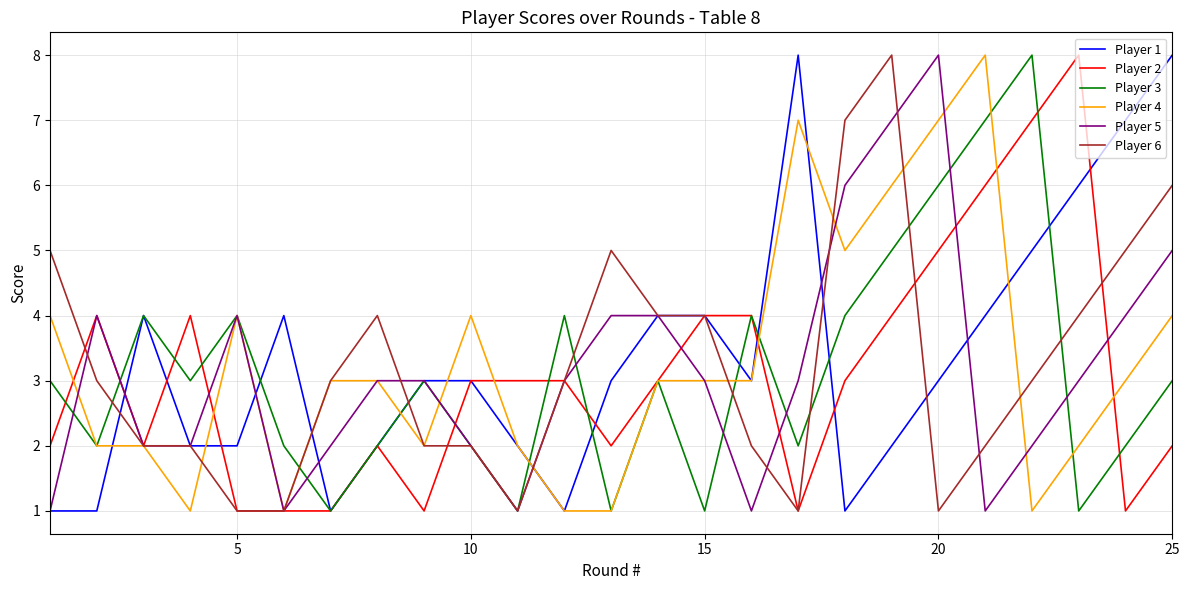

What is the difference between the maximum and minimum values in the Player 1 series?

7